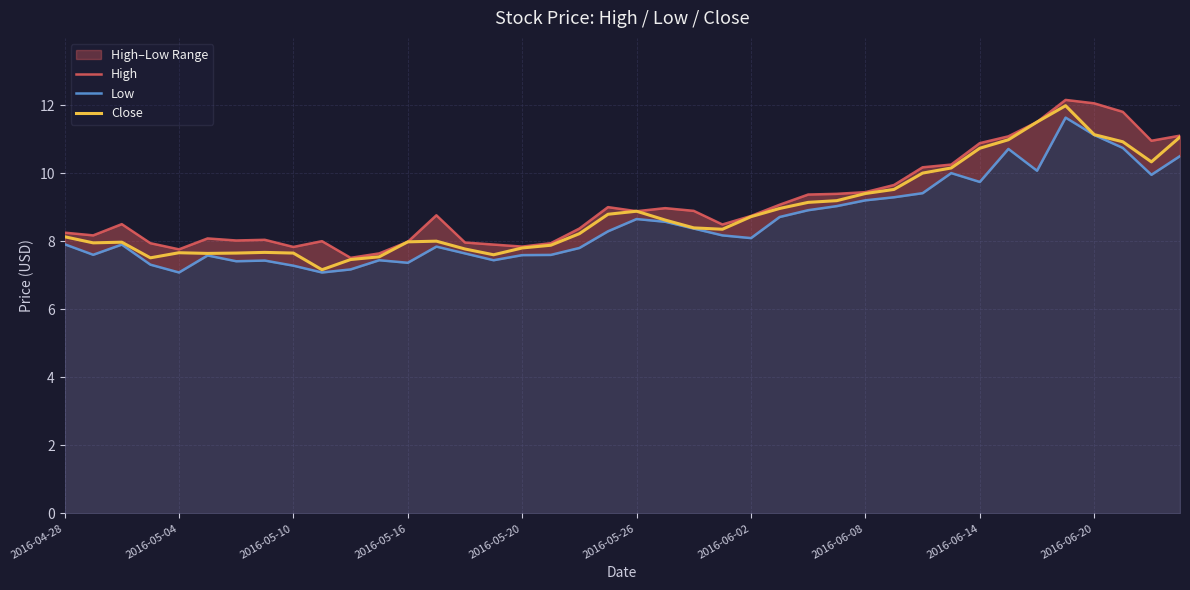

Which series has the largest total across all categories?

High